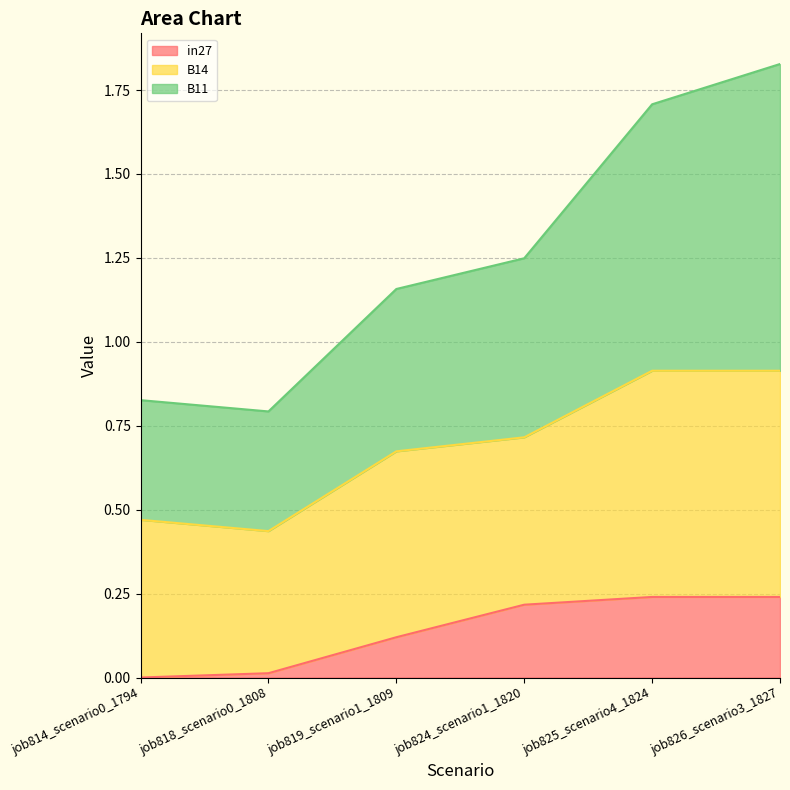

At which category is the sum across all series the highest?

job826_scenario3_1827